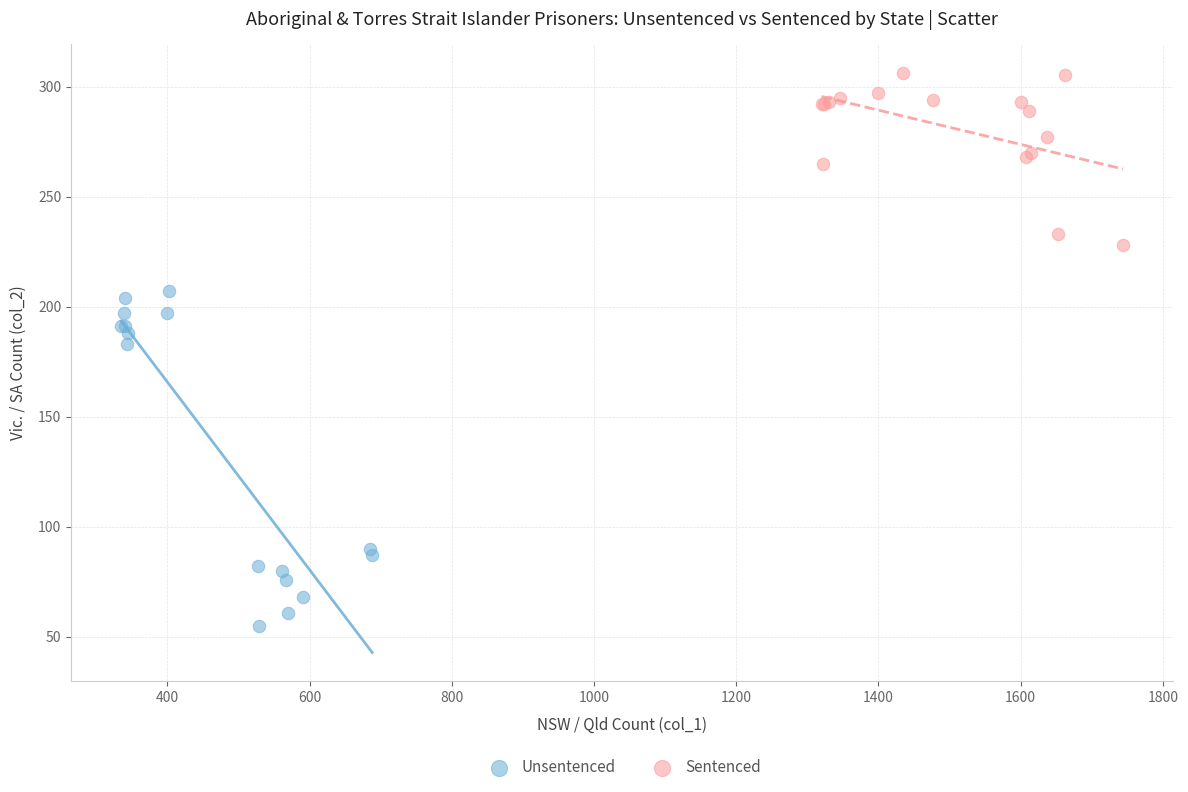

Which series reaches the maximum Y coordinate?

Sentenced